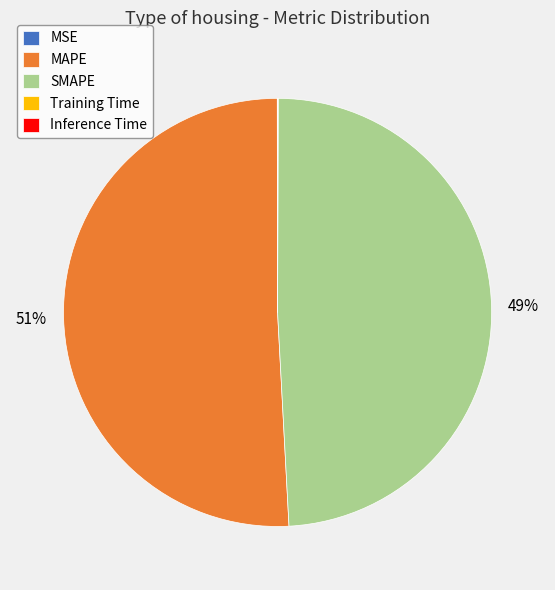

Which category has the biggest portion of the pie?

MAPE